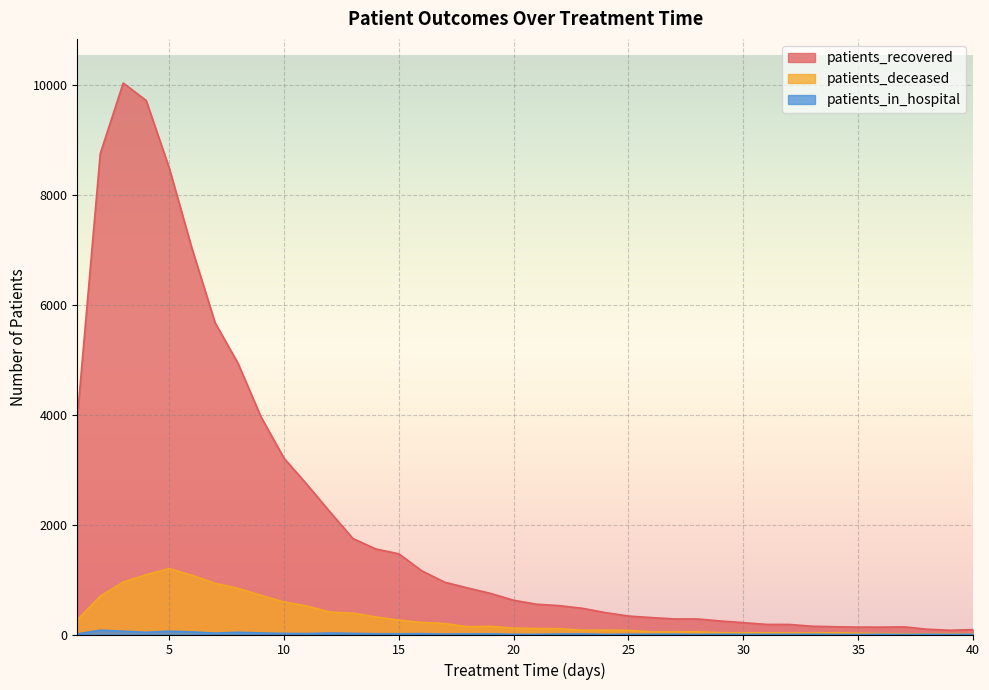

What is the sum of the patients_deceased values at 26 and 6?

1124